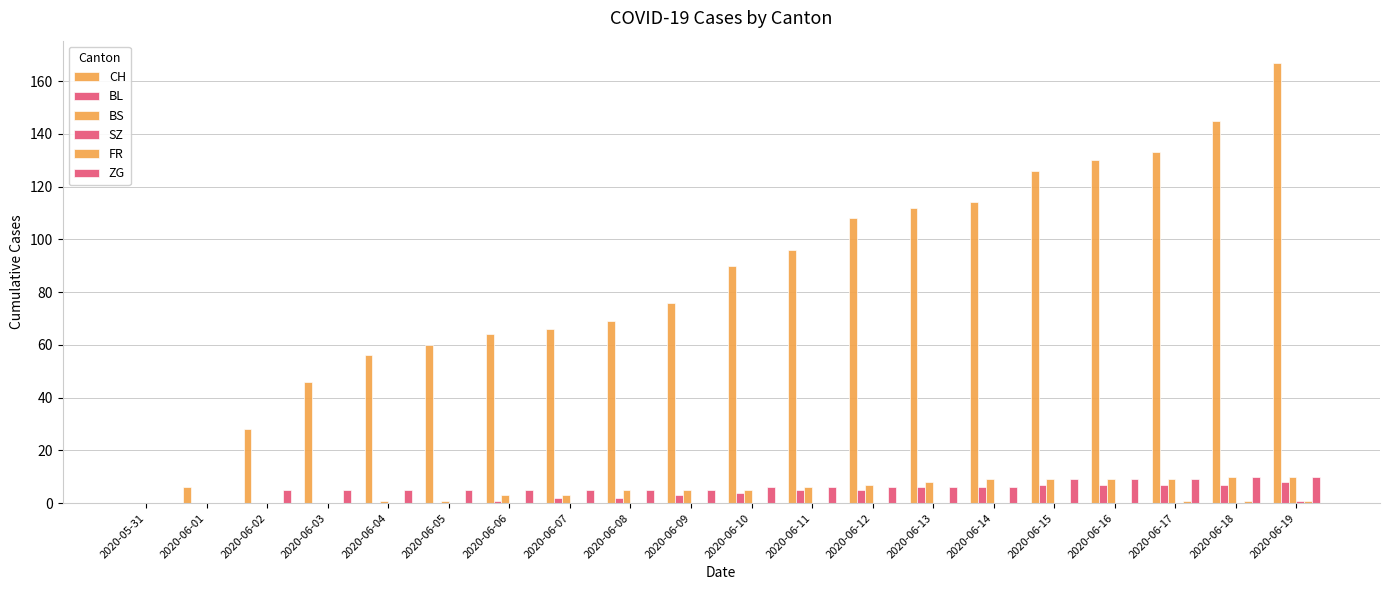

List the labels in order of SZ value, smallest first.

2020-05-31, 2020-06-01, 2020-06-02, 2020-06-03, 2020-06-04, 2020-06-05, 2020-06-06, 2020-06-07, 2020-06-08, 2020-06-09, 2020-06-10, 2020-06-11, 2020-06-12, 2020-06-13, 2020-06-14, 2020-06-15, 2020-06-16, 2020-06-17, 2020-06-18, 2020-06-19